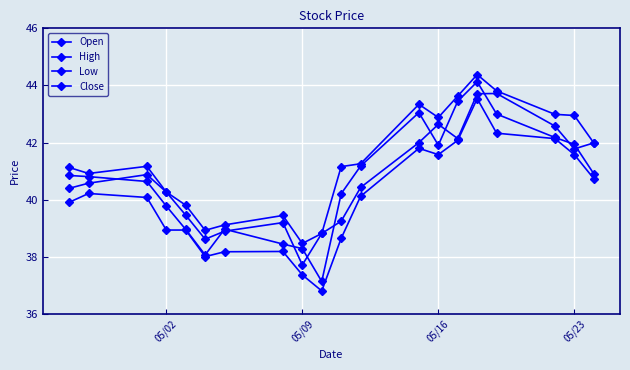

Reading left to right, what are all the values shown in this chart?

Open: 40.4	40.6	40.9	40.3	39.5	38.6	38.9	39.2	37.7	38.8	39.2	40.4	42.0	42.6	42.1	43.7	43.7	42.6	41.8	42.0
High: 41.1	40.9	41.2	40.3	39.8	38.9	39.1	39.5	38.5	38.8	41.2	41.3	43.3	42.9	43.6	44.4	43.8	43.0	43.0	42.0
Low: 39.9	40.2	40.1	38.9	38.9	38.0	38.2	38.2	37.4	36.8	38.6	40.1	41.8	41.6	42.1	43.5	42.3	42.1	41.6	40.7
Close: 40.9	40.8	40.6	39.8	39.0	38.1	39.0	38.5	38.3	37.1	40.2	41.2	43.0	41.9	43.5	44.1	43.0	42.2	41.9	40.9